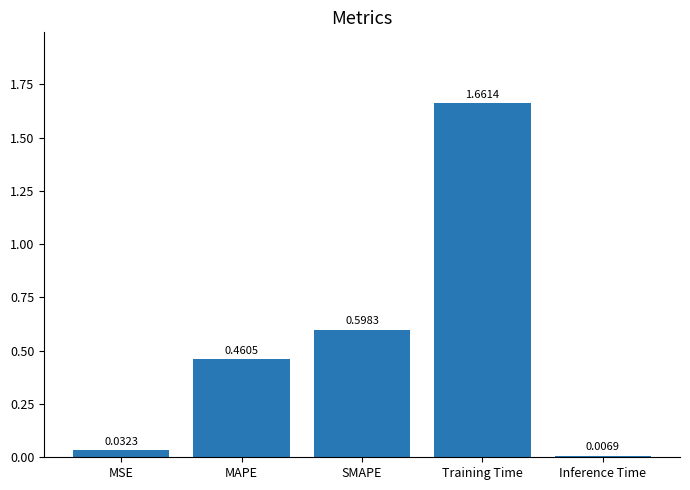

What is the label of the 5th bar from the left?

Inference Time